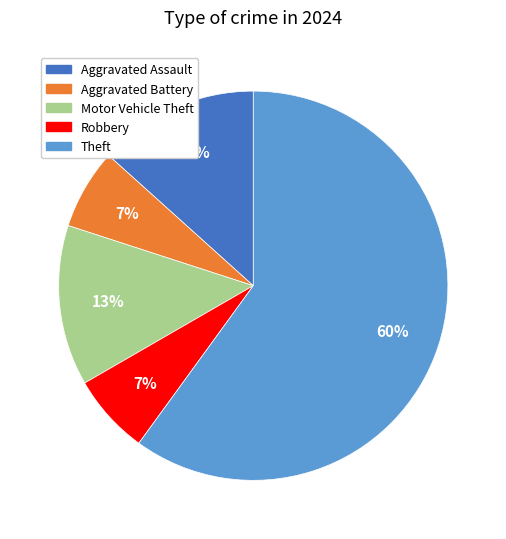

To the nearest percent, what is the combined percentage of Motor Vehicle Theft and Robbery?

20%